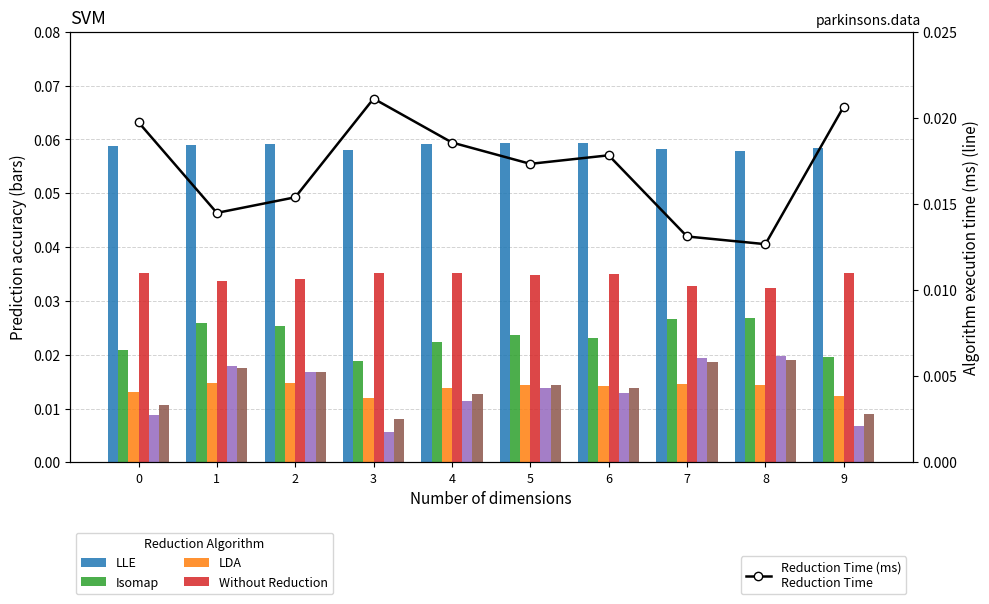

What is the value of the col_1 bar at the 4th from the left?

0.1